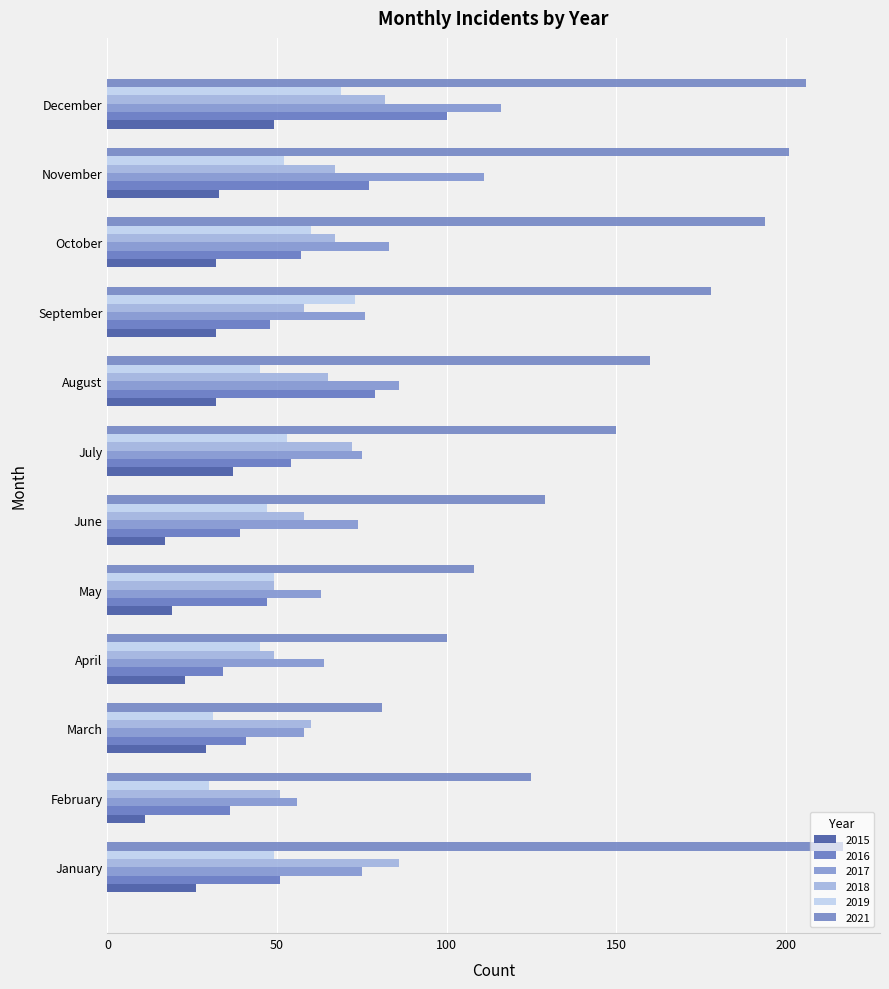

Rank the series at August from highest to lowest value.

2021, 2017, 2016, 2018, 2019, 2015